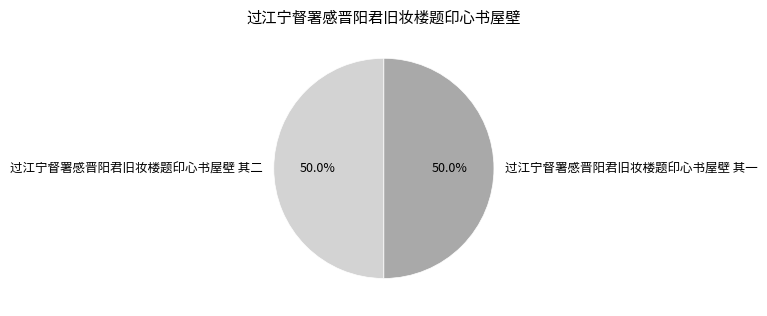

Is the sum of 过江宁督署感晋阳君旧妆楼题印心书屋壁 其二 and 过江宁督署感晋阳君旧妆楼题印心书屋壁 其一 greater than half?

Yes